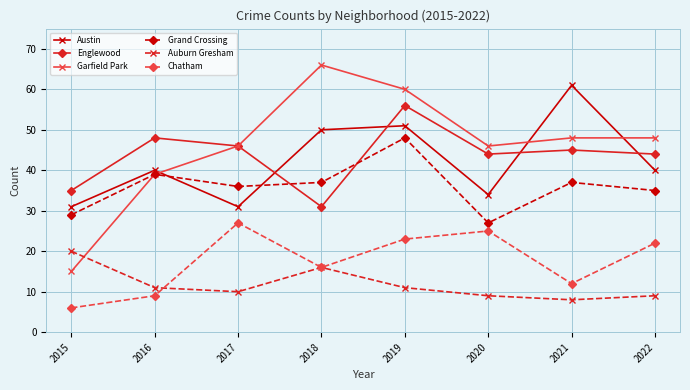

Which series has the largest total across all categories?

Garfield Park